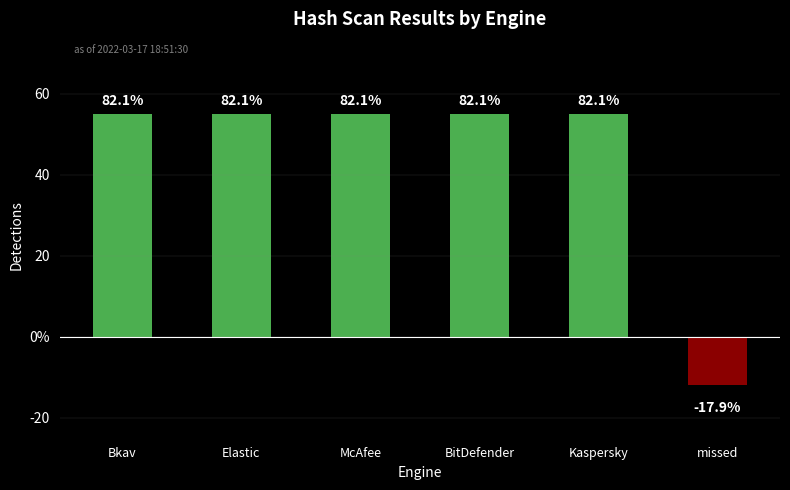

Where is the data nearest to the value 21?

missed